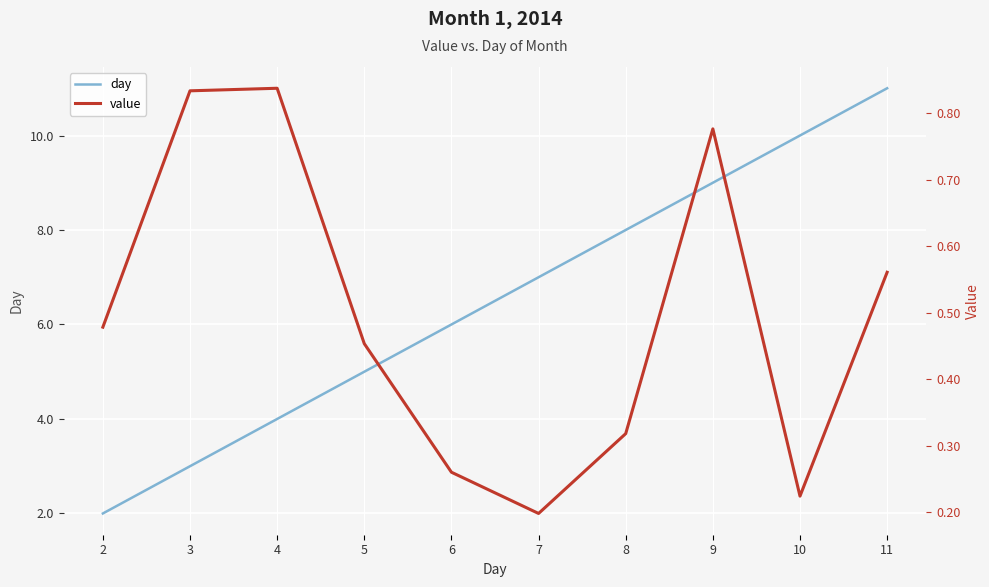

Which series changed the most between 5 and 6?

day